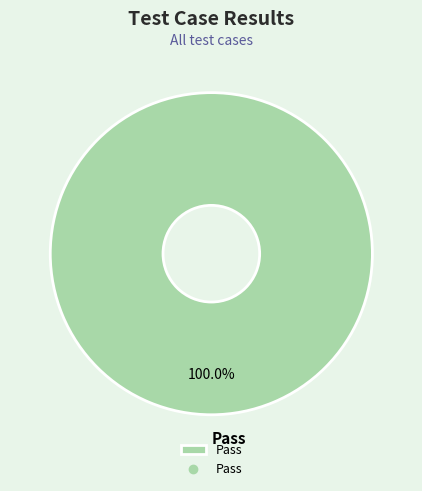

Which category accounts for the majority?

Pass